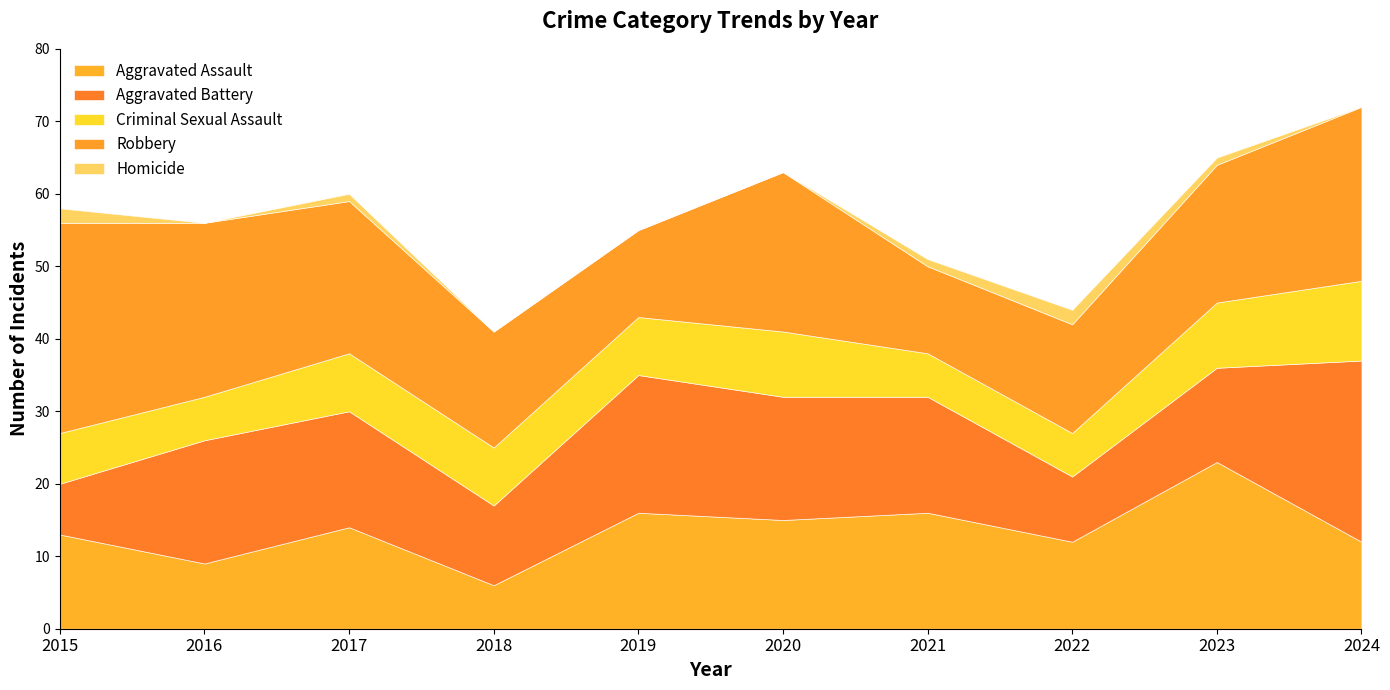

List the labels in order of Criminal Sexual Assault value, smallest first.

2016, 2021, 2022, 2015, 2017, 2018, 2019, 2020, 2023, 2024